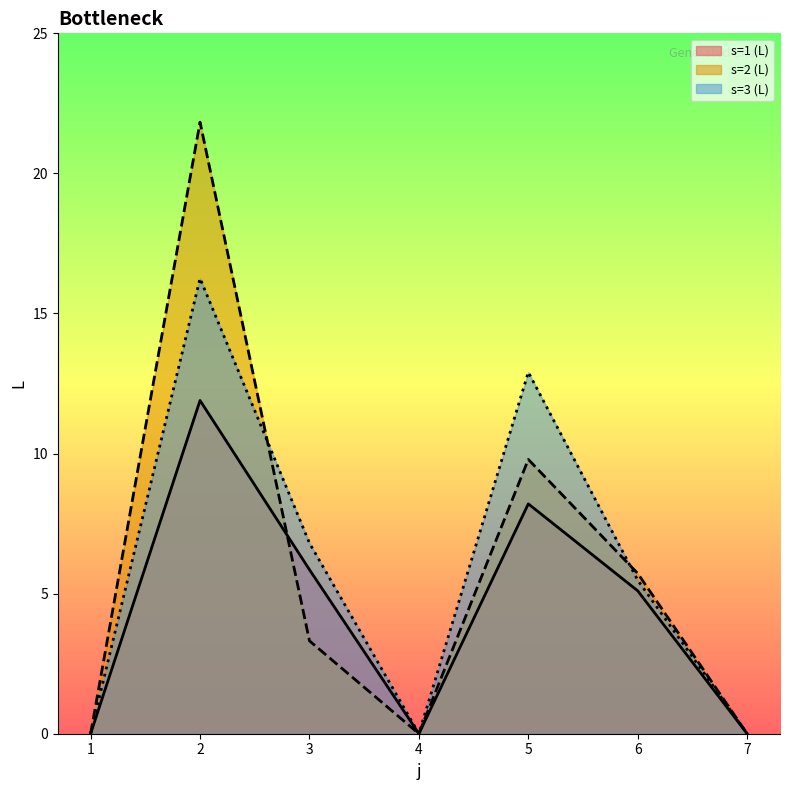

At which label does the data first exceed 5?

2